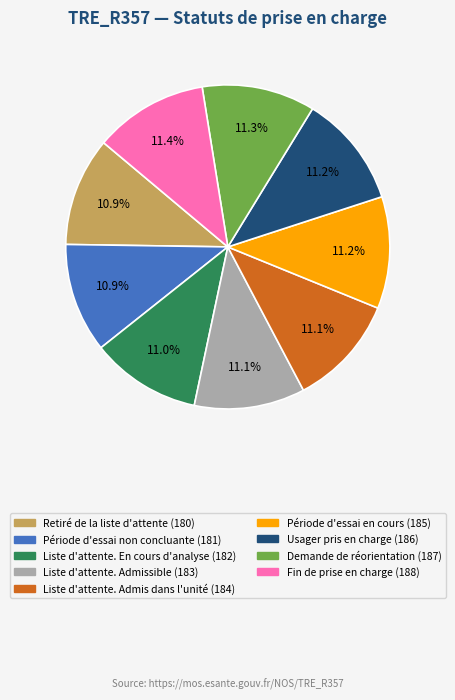

What is the ratio of the value at Liste d'attente. Admis dans l'unité to the value at Fin de prise en charge?

1.0